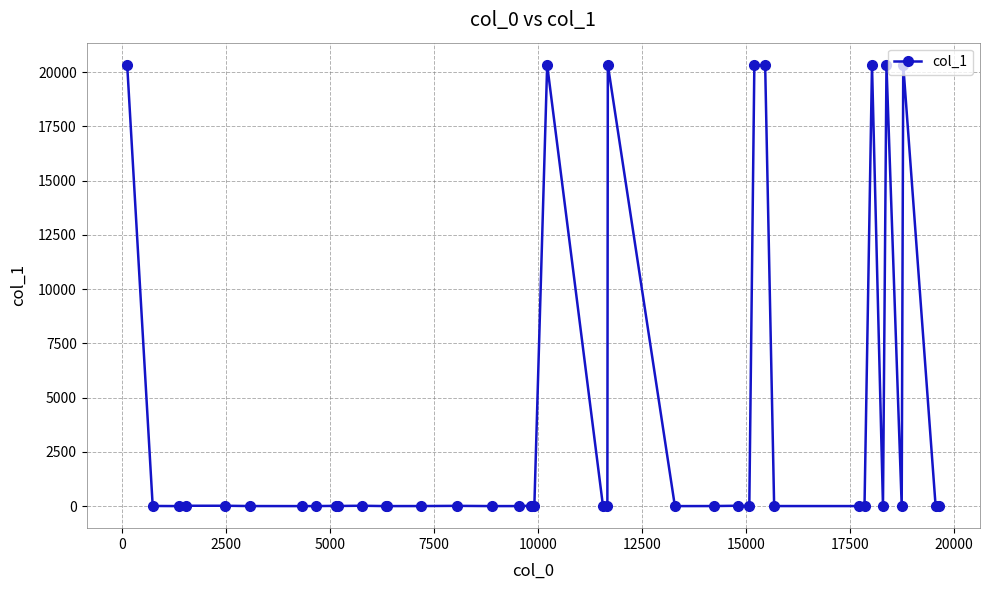

What is the difference between the maximum and minimum values?

20333